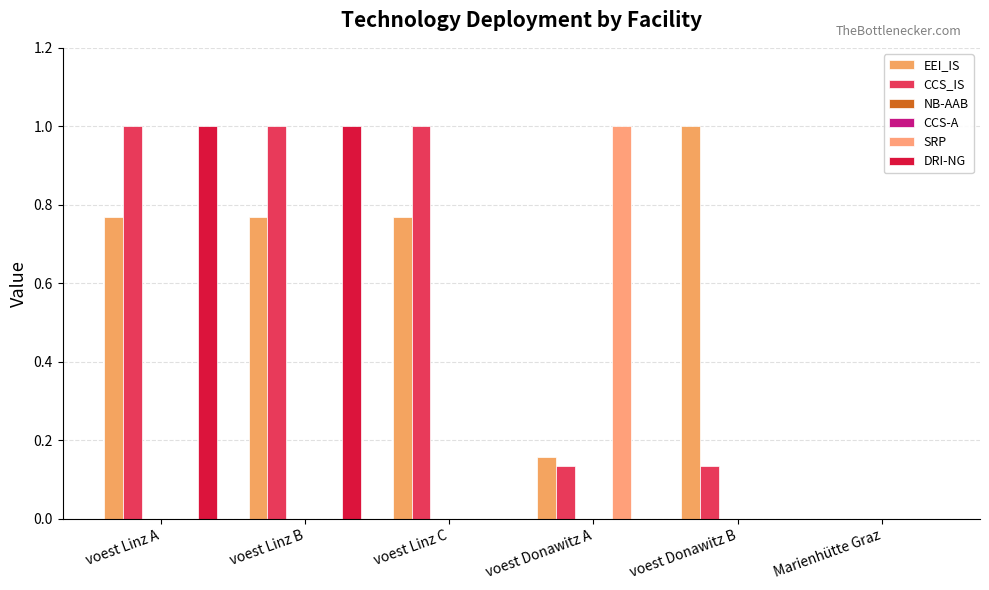

The value of SRP at voest Linz A is 0.0. True or false?

True